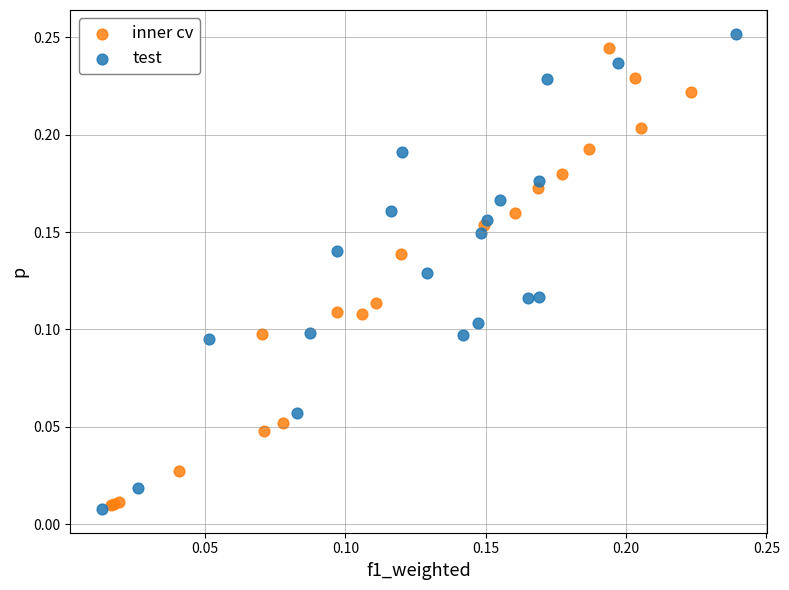

Which series reaches the maximum Y coordinate?

test